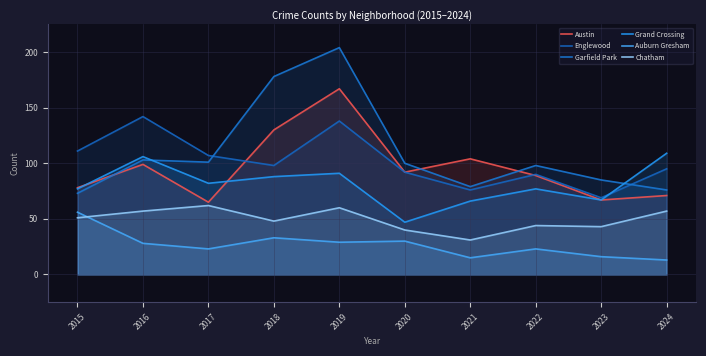

How many data points in Grand Crossing are less than 82?

5